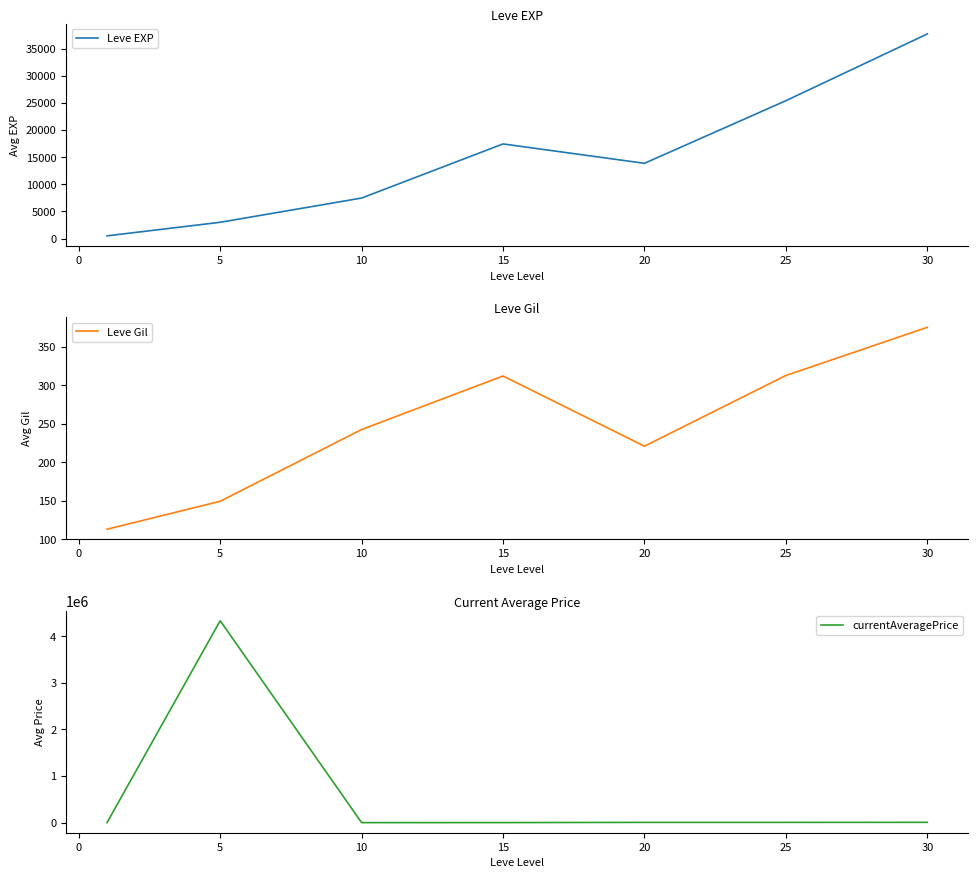

Count the number of categories in the chart.

7